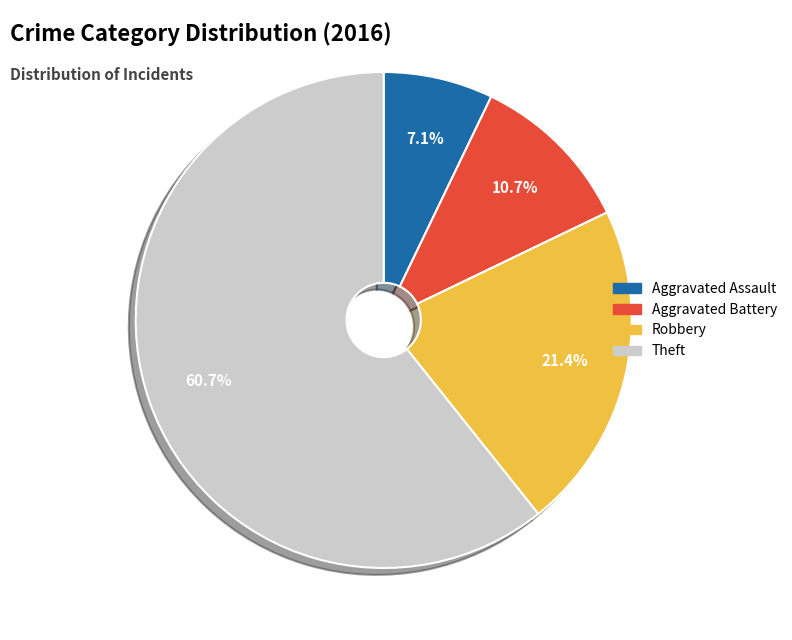

Does any single category account for the majority?

Yes